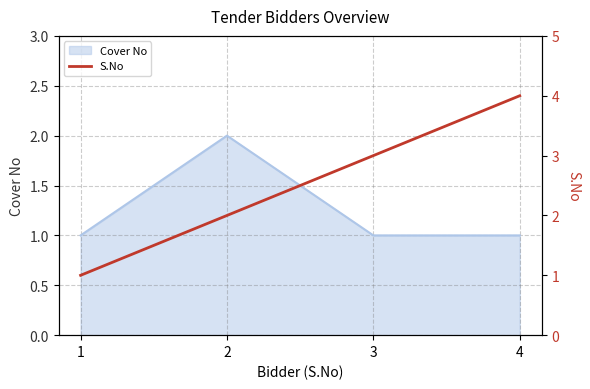

What value does the data have at 2?

2